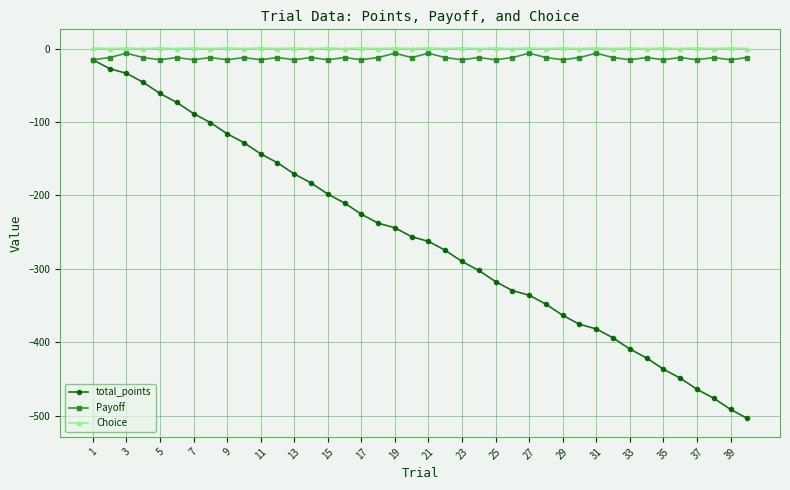

What is the smallest value displayed?

-503.5